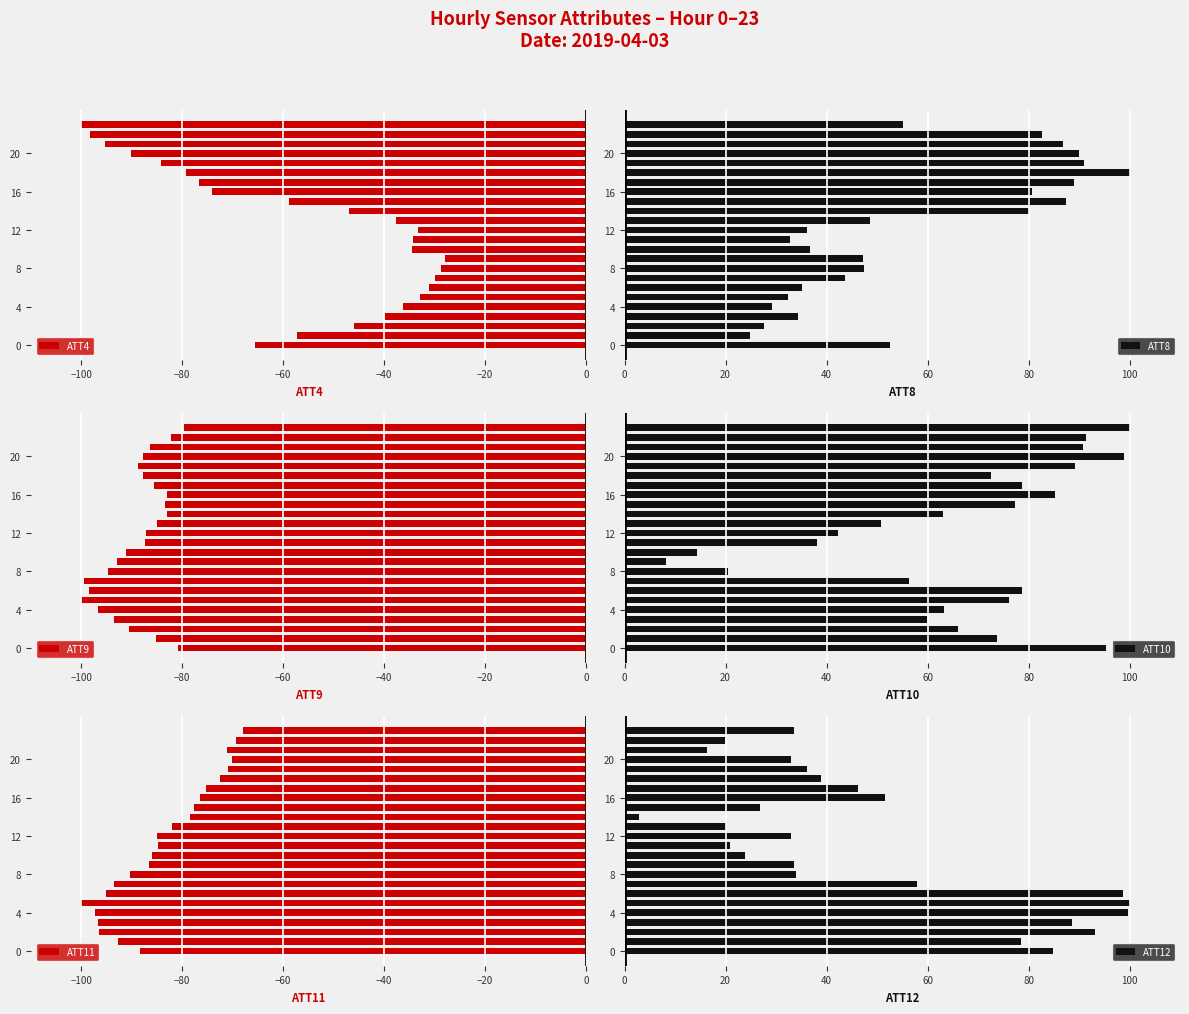

Does the chart contain stacked bars?

No